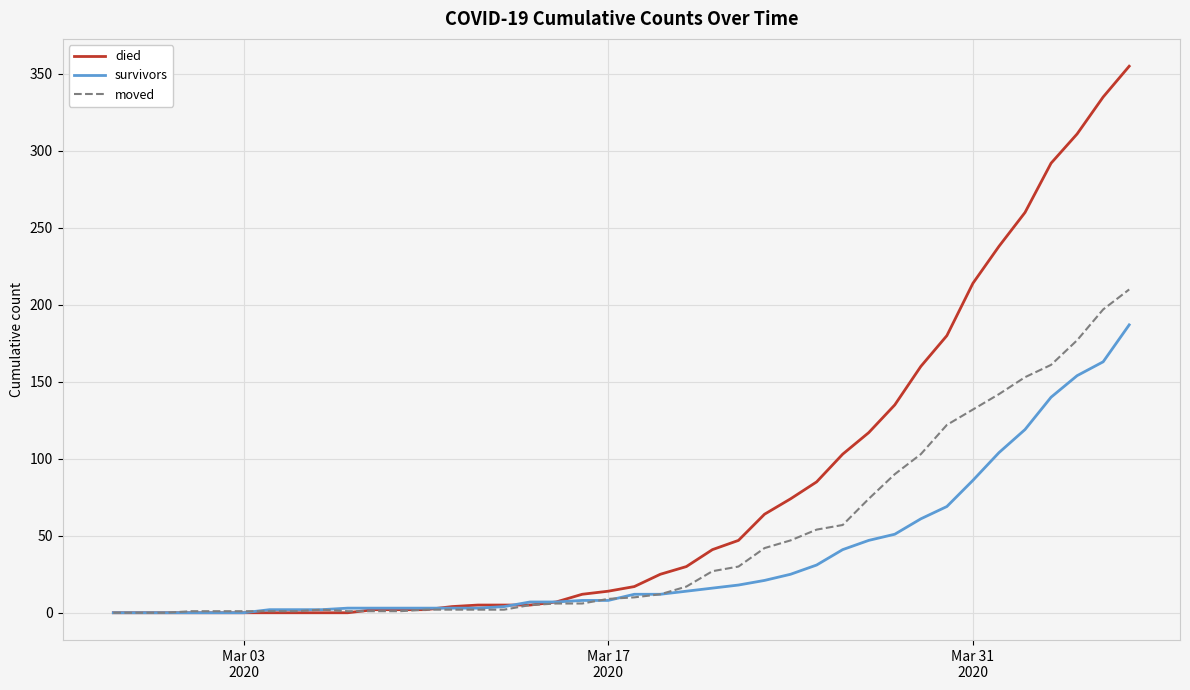

Which series has the widest spread of values?

died